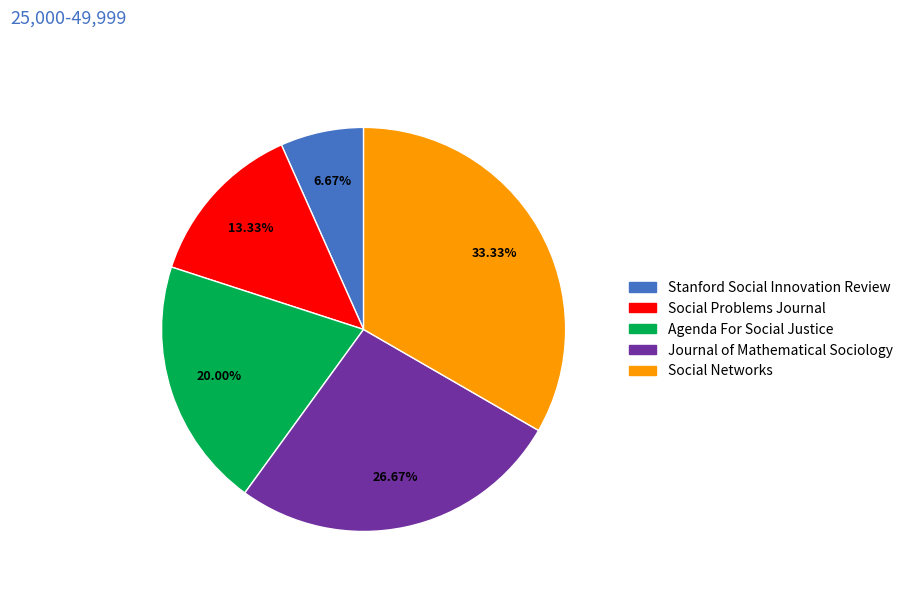

Does any single category account for the majority?

No